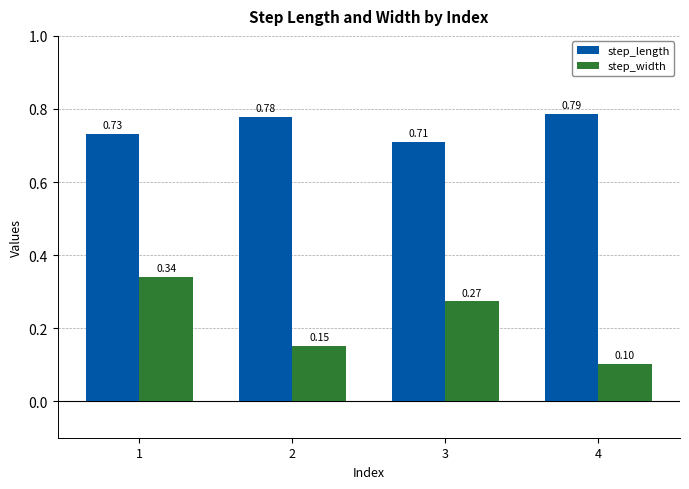

Rank the categories by step_width value from highest to lowest.

1, 3, 2, 4